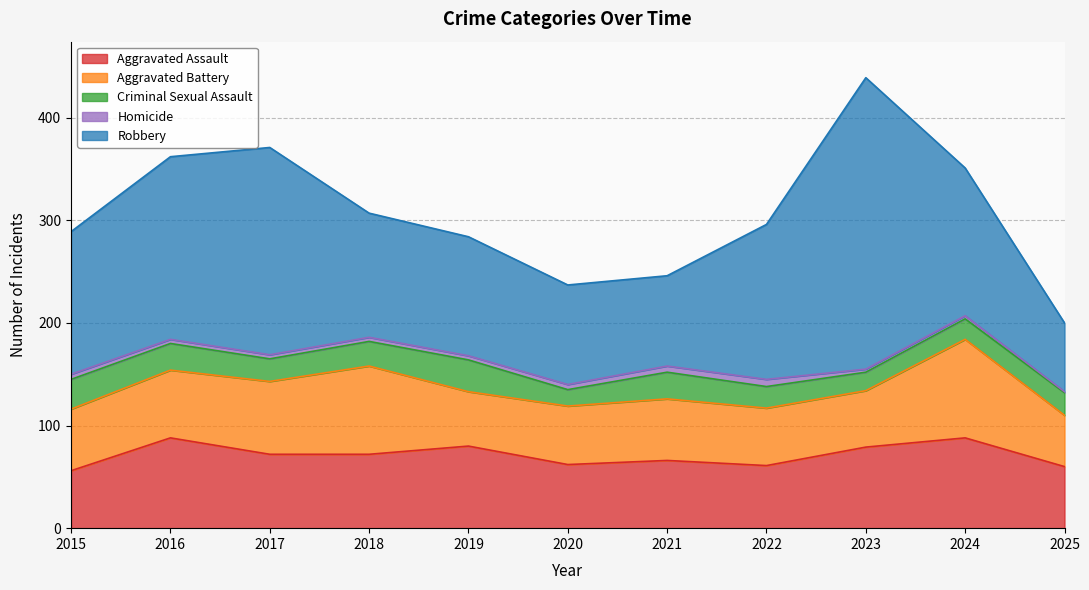

Which has a higher value, 2016 or 2018?

2016